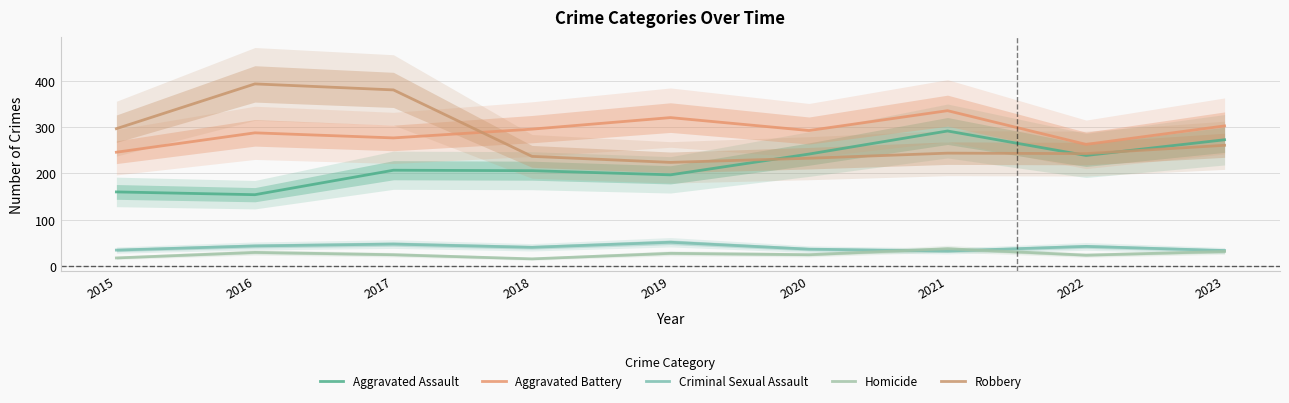

At which label does Aggravated Assault reach its minimum?

2016